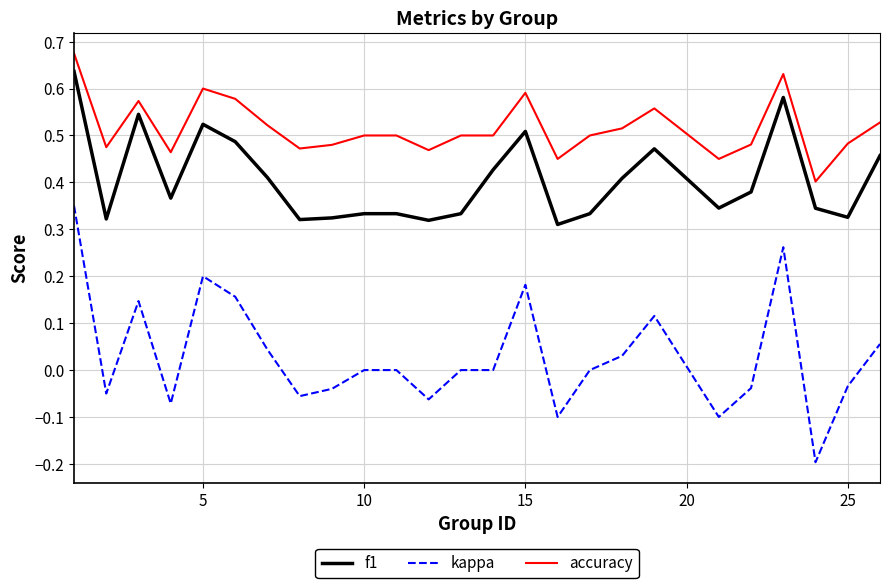

Rank the series by their maximum value, from lowest to highest.

kappa, f1, accuracy